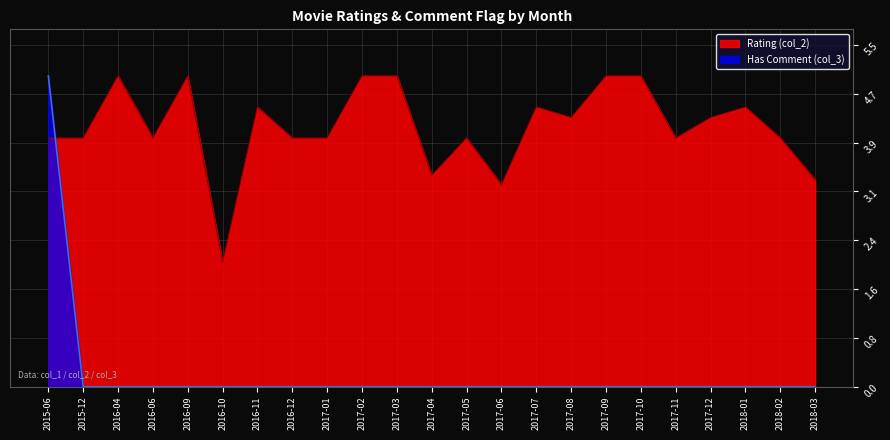

Reading right to left, extract all data points from this chart.

Rating (col_2): 3.3	4.0	4.5	4.3	4.0	5.0	5.0	4.3	4.5	3.2	4.0	3.4	5.0	5.0	4.0	4.0	4.5	2.0	5.0	4.0	5.0	4.0	4.0
Has Comment (col_3): 0.0	0.0	0.0	0.0	0.0	0.0	0.0	0.0	0.0	0.0	0.0	0.0	0.0	0.0	0.0	0.0	0.0	0.0	0.0	0.0	0.0	0.0	5.0